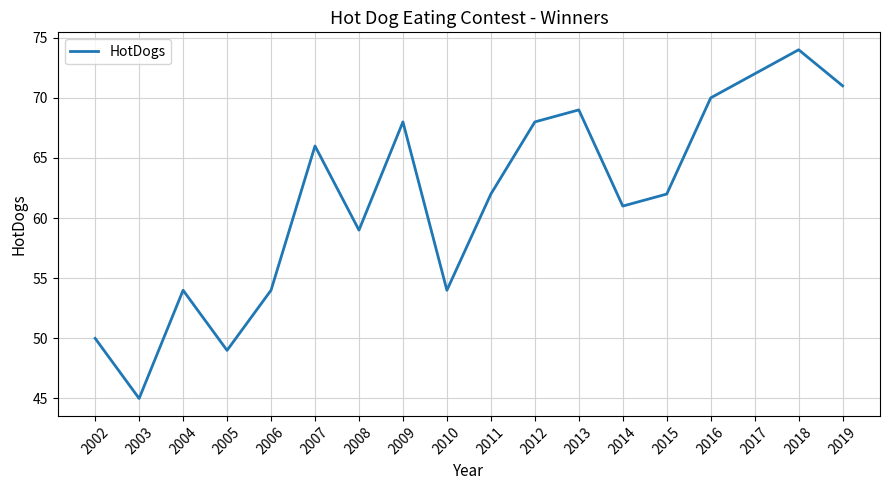

Does the chart display data point markers on the line(s)?

No